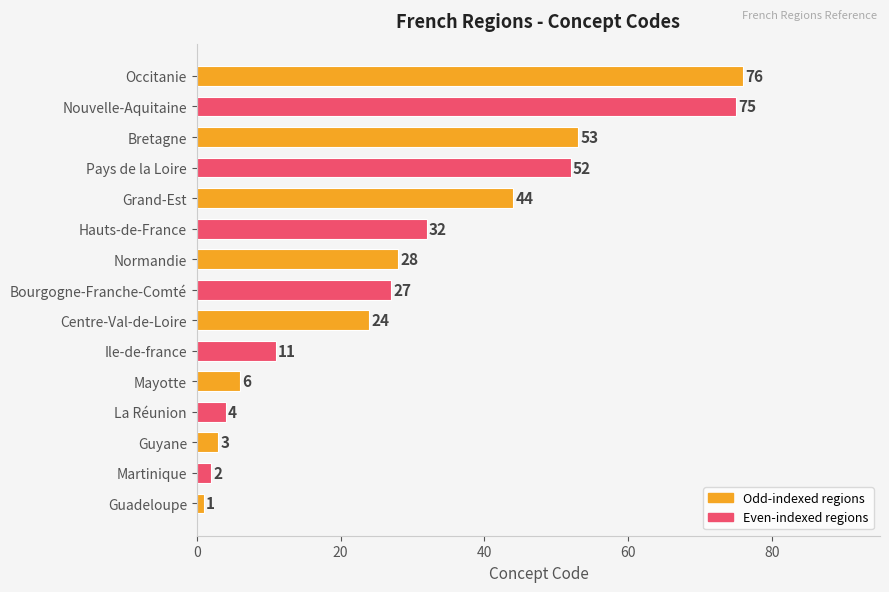

Reading top to bottom, extract all data points from this chart.

Occitanie=76	Nouvelle-Aquitaine=75	Bretagne=53	Pays de la Loire=52	Grand-Est=44	Hauts-de-France=32	Normandie=28	Bourgogne-Franche-Comté=27	Centre-Val-de-Loire=24	Ile-de-france=11	Mayotte=6	La Réunion=4	Guyane=3	Martinique=2	Guadeloupe=1